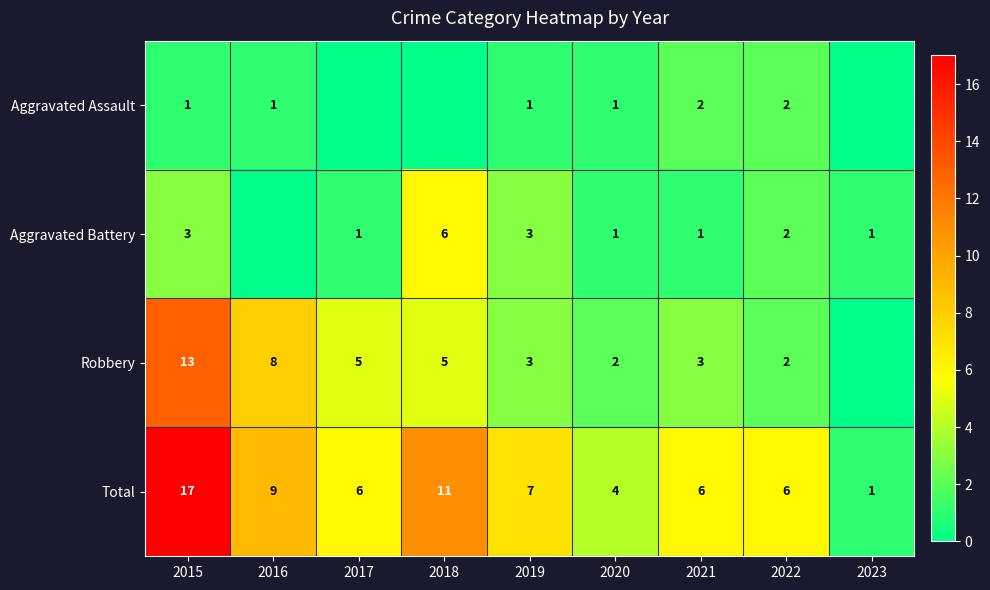

At which category is the sum across all series the highest?

2015